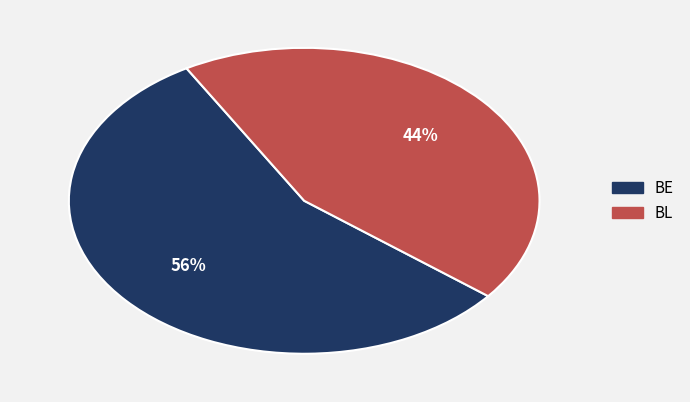

Is the sum of BL and BE greater than half?

Yes